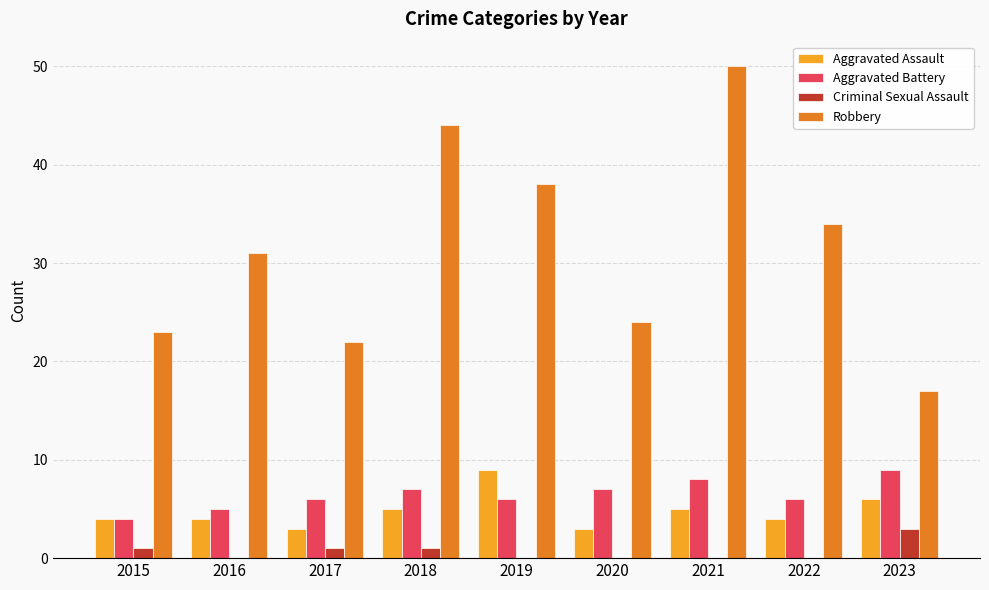

What is the sum of the Robbery values at 2020 and 2022?

58